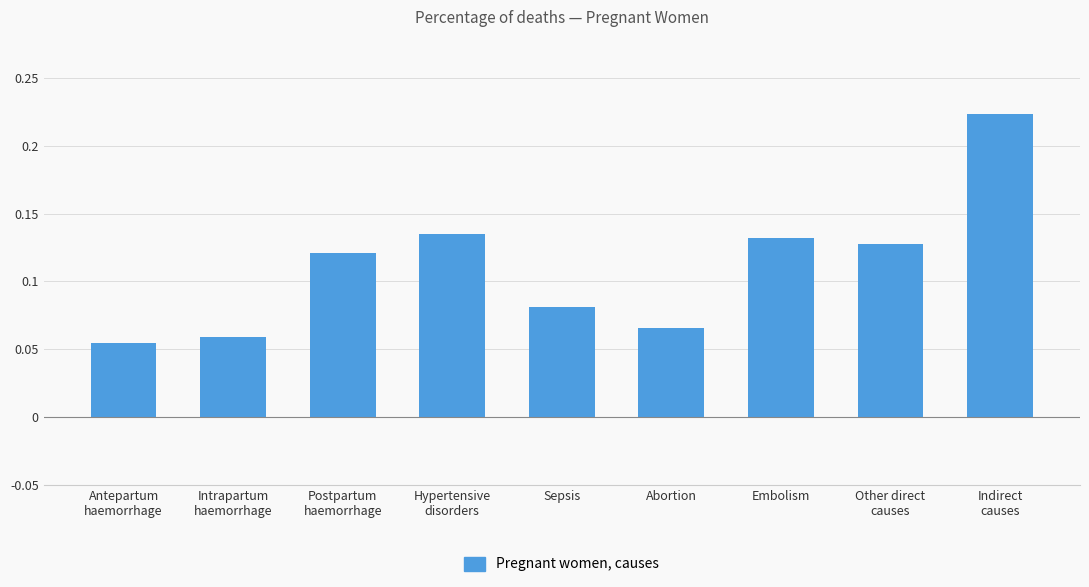

What position from the left is Abortion?

6